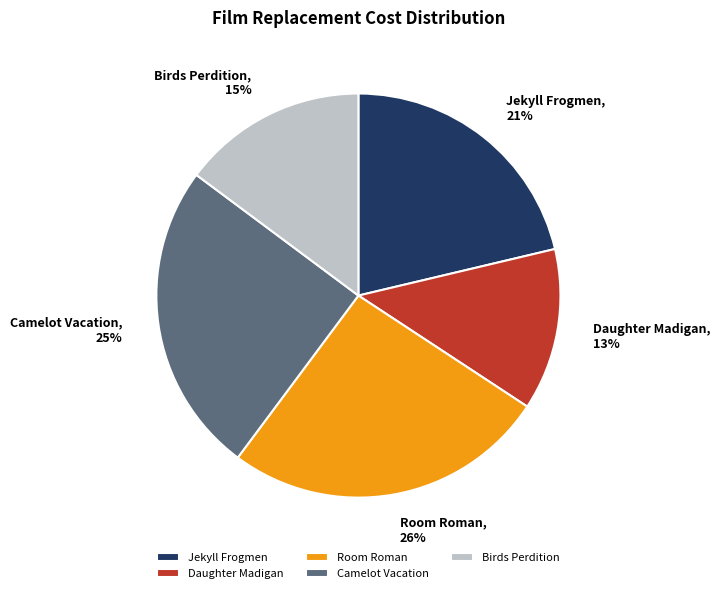

Is the sum of Birds Perdition and Daughter Madigan greater than half?

No